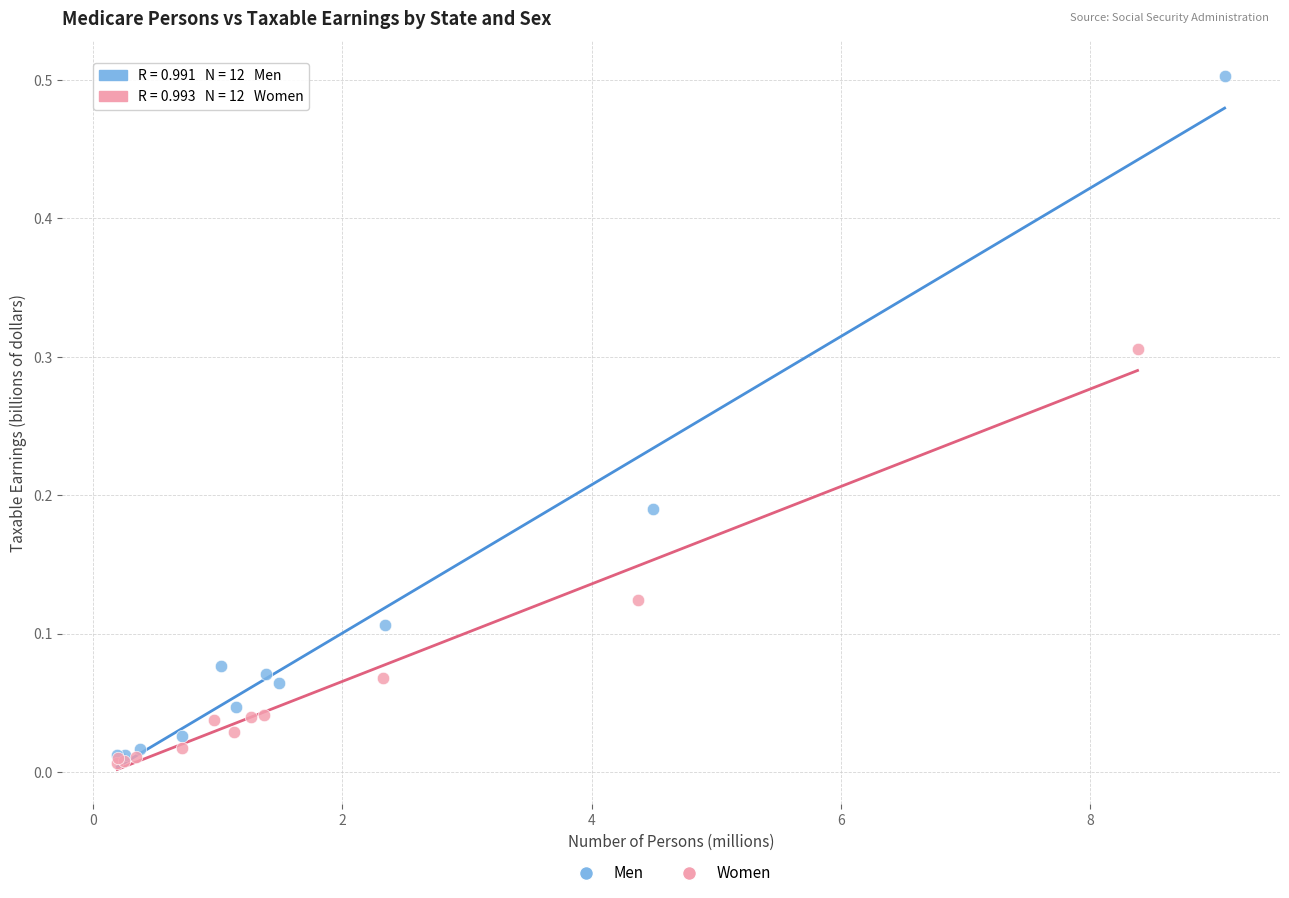

Which series has the largest Y range (max minus min)?

Men